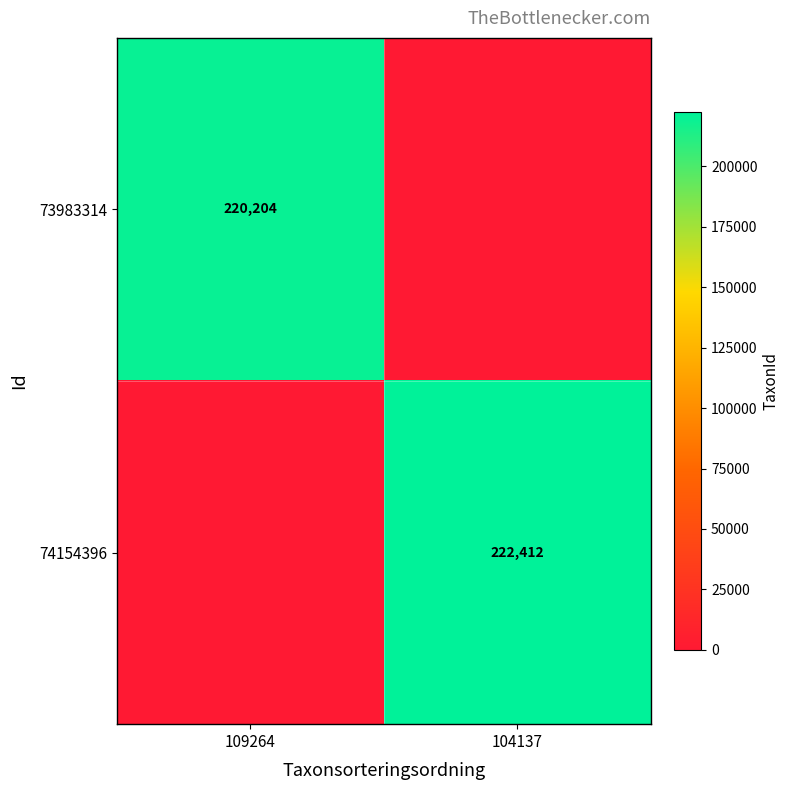

The value of 73983314 at 109264 is 220204. True or false?

True